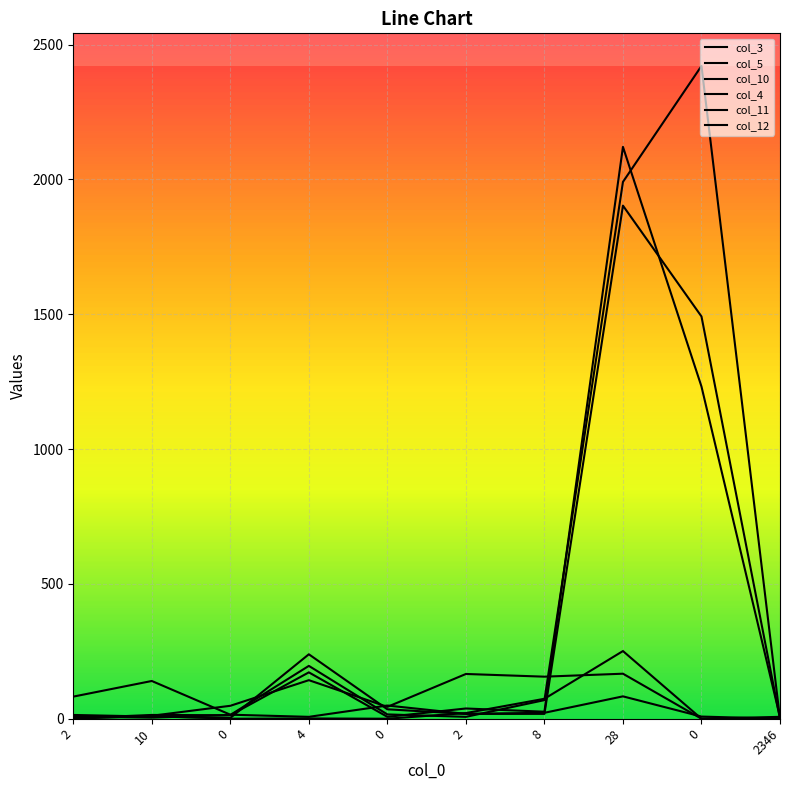

Count the number of data series in this chart.

6